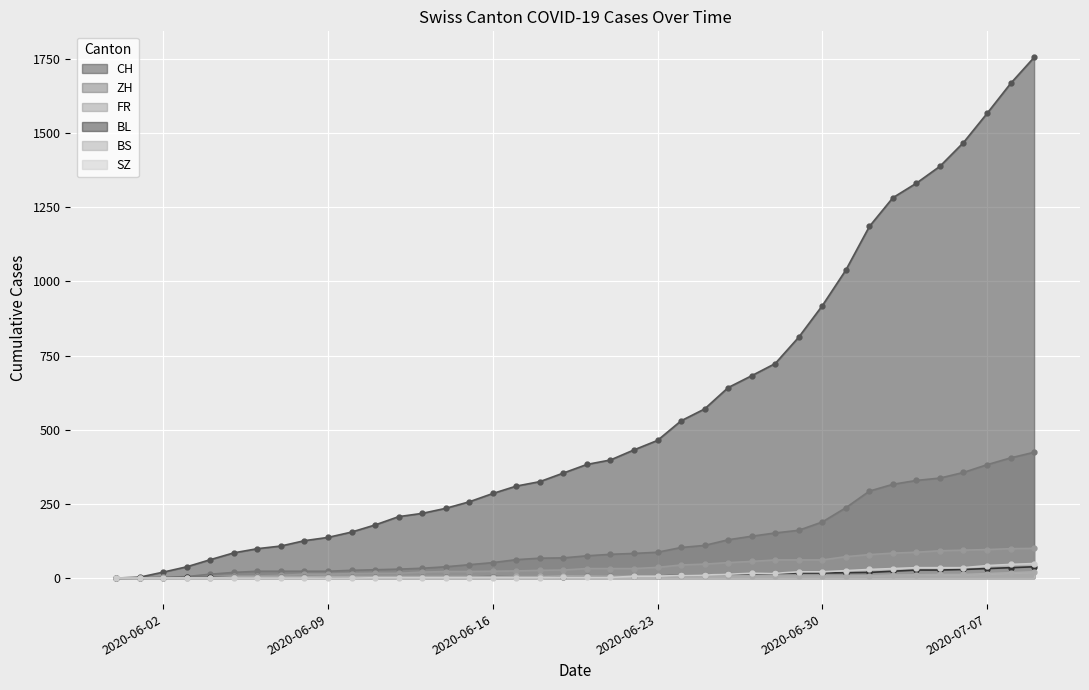

Which series has the largest range (max minus min)?

CH